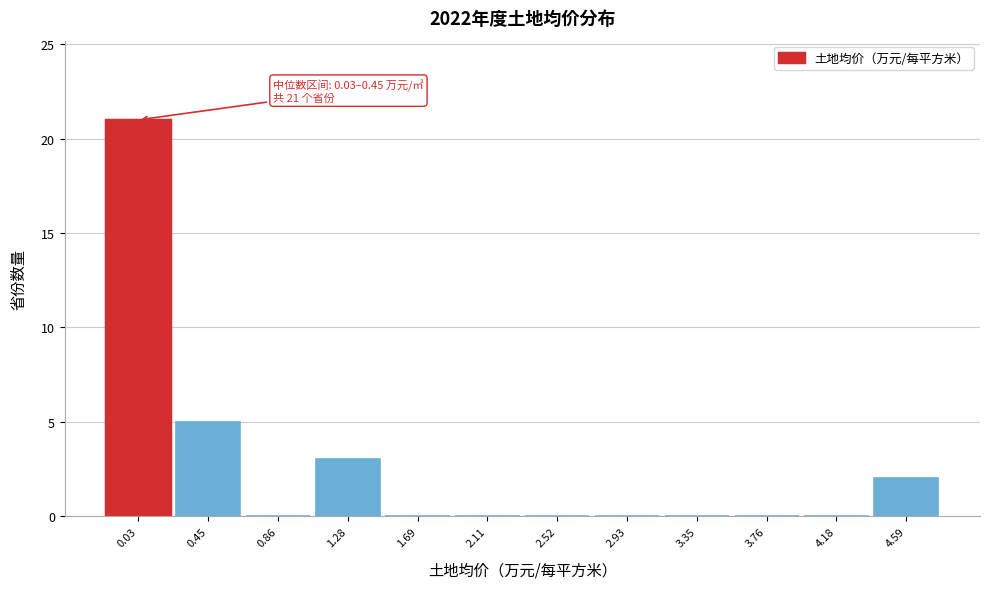

Reading right to left, list all the values displayed in this chart.

4.59=2	4.18=0	3.76=0	3.35=0	2.93=0	2.52=0	2.11=0	1.69=0	1.28=3	0.86=0	0.45=5	0.03=21